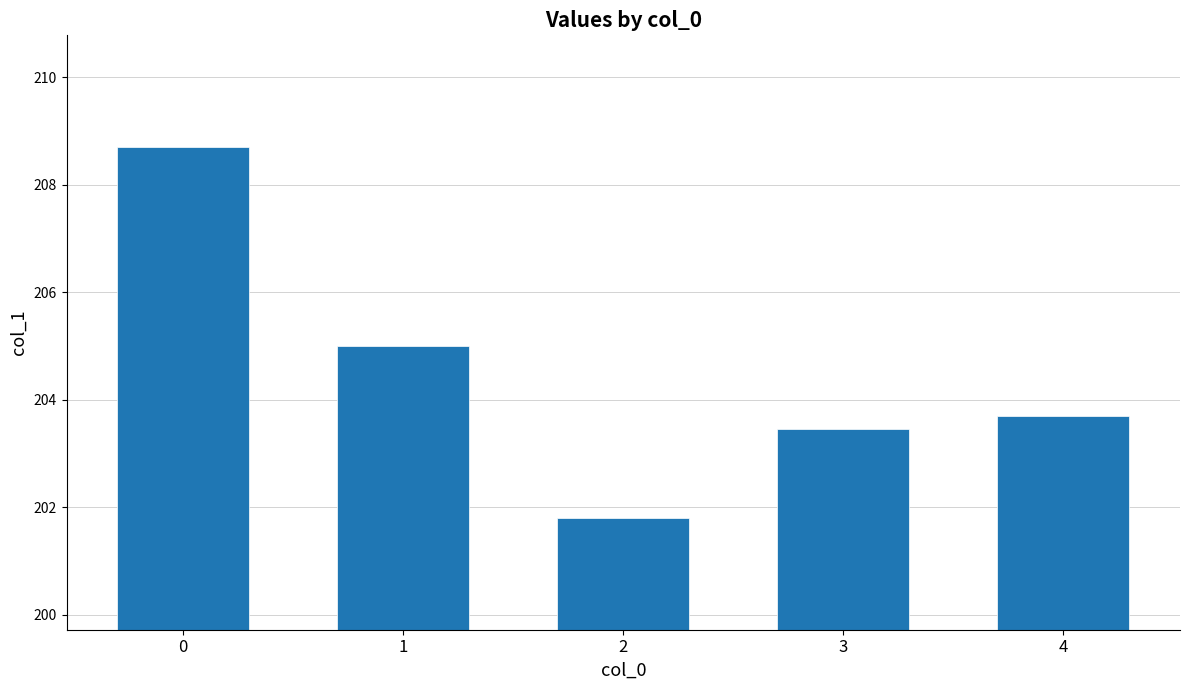

Count the number of values greater than 203.

4